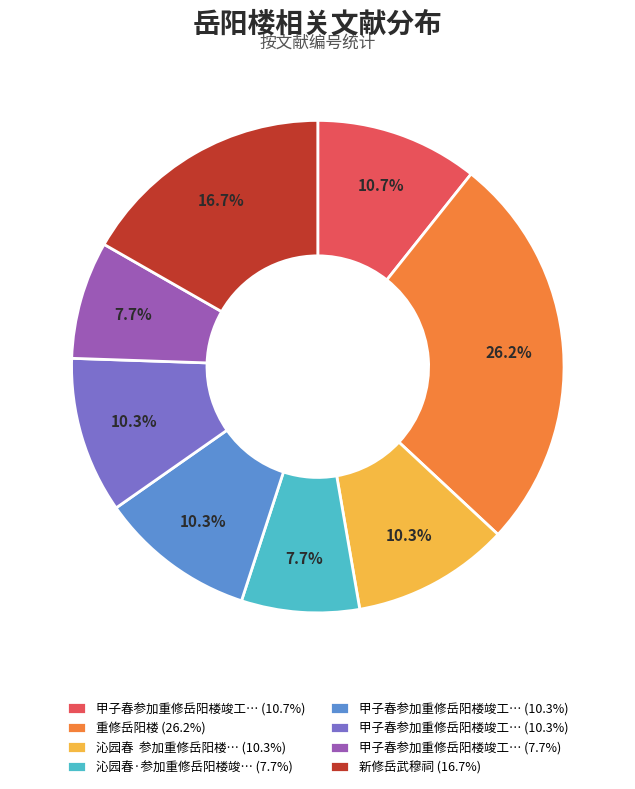

Is there any slice that represents more than half of the pie?

No